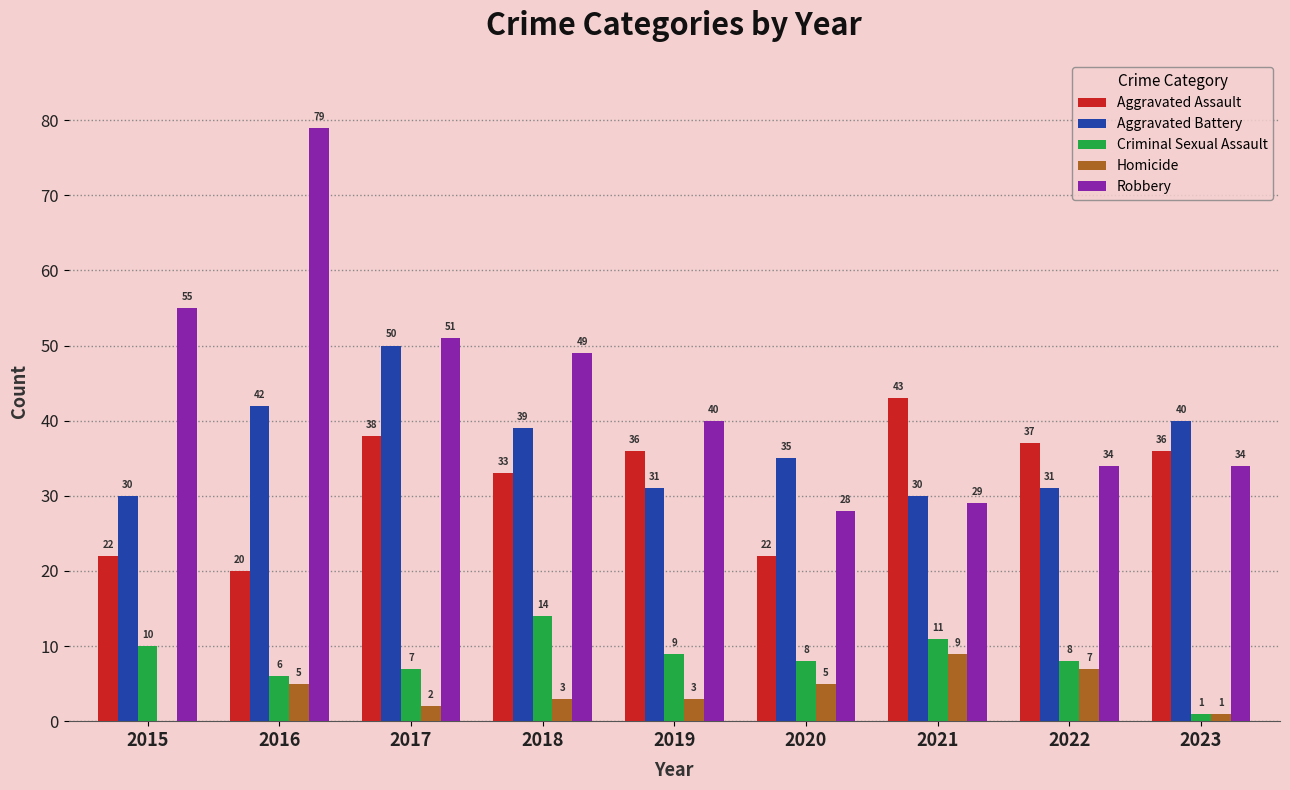

What is the sum of the Aggravated Battery values at 2019 and 2018?

70